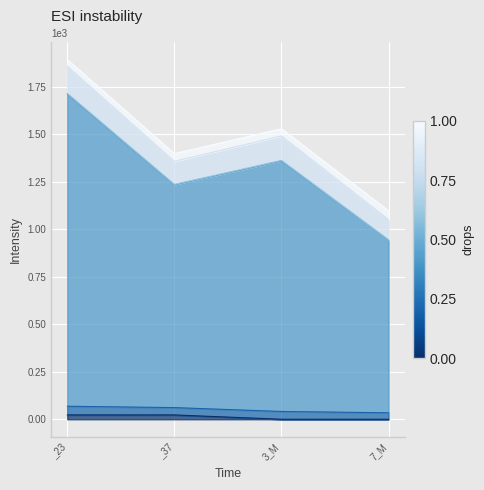

At which label does dbh reach its peak?

_23